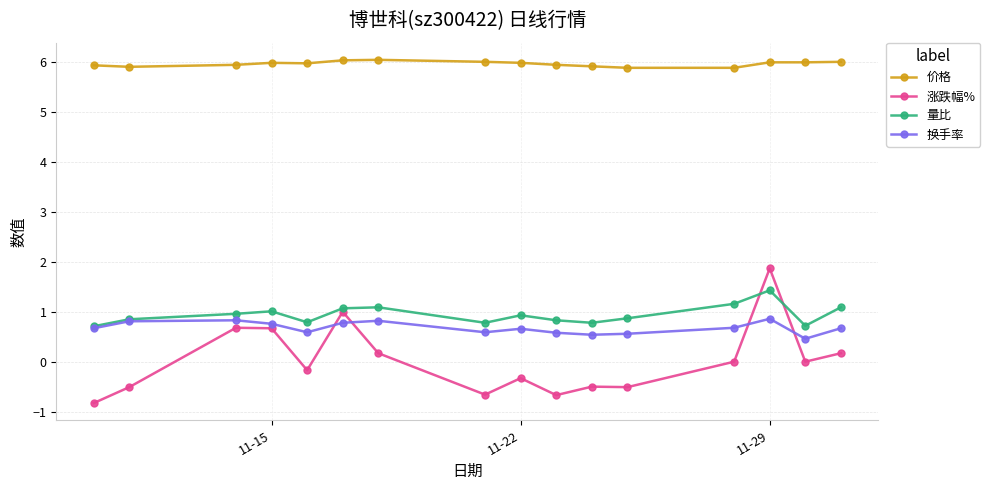

True or false: 量比 and 涨跌幅% intersect in this chart.

True